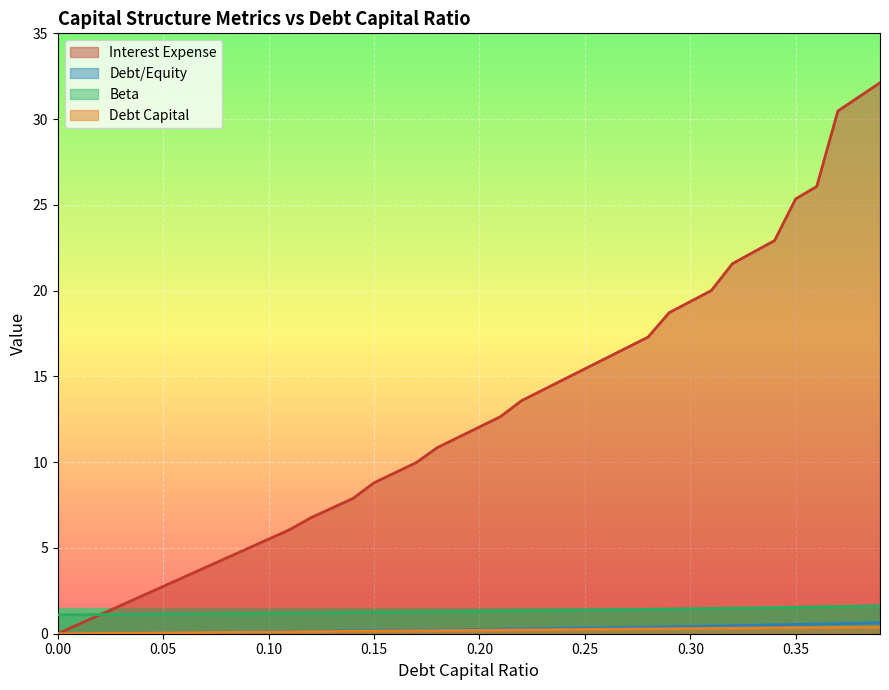

Which series has the largest total across all categories?

Interest Expense